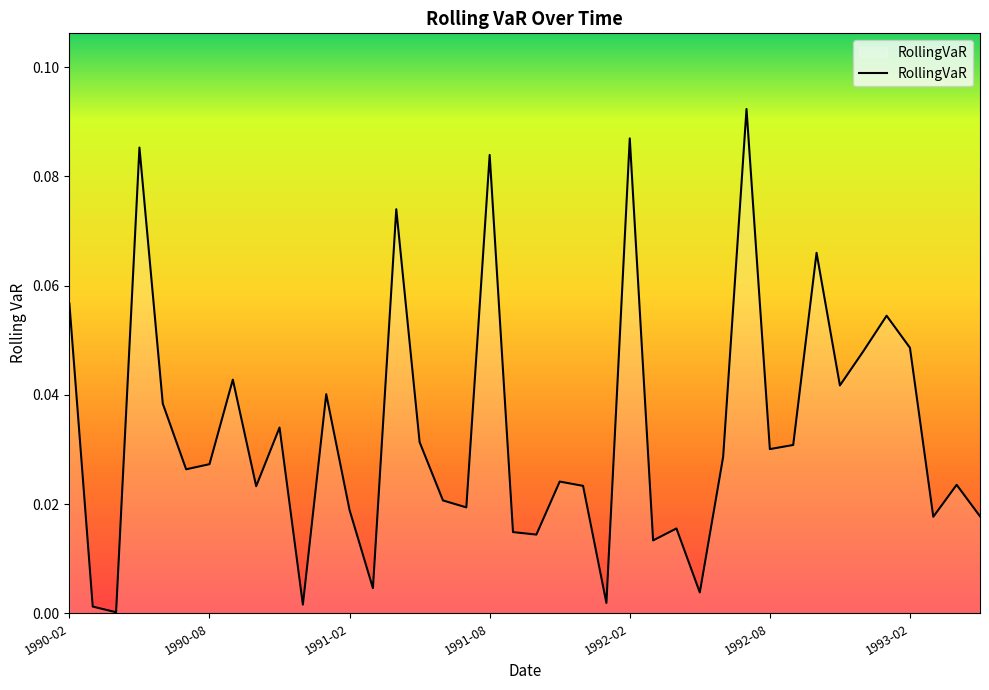

Which label corresponds to the largest value in the chart?

1992-07